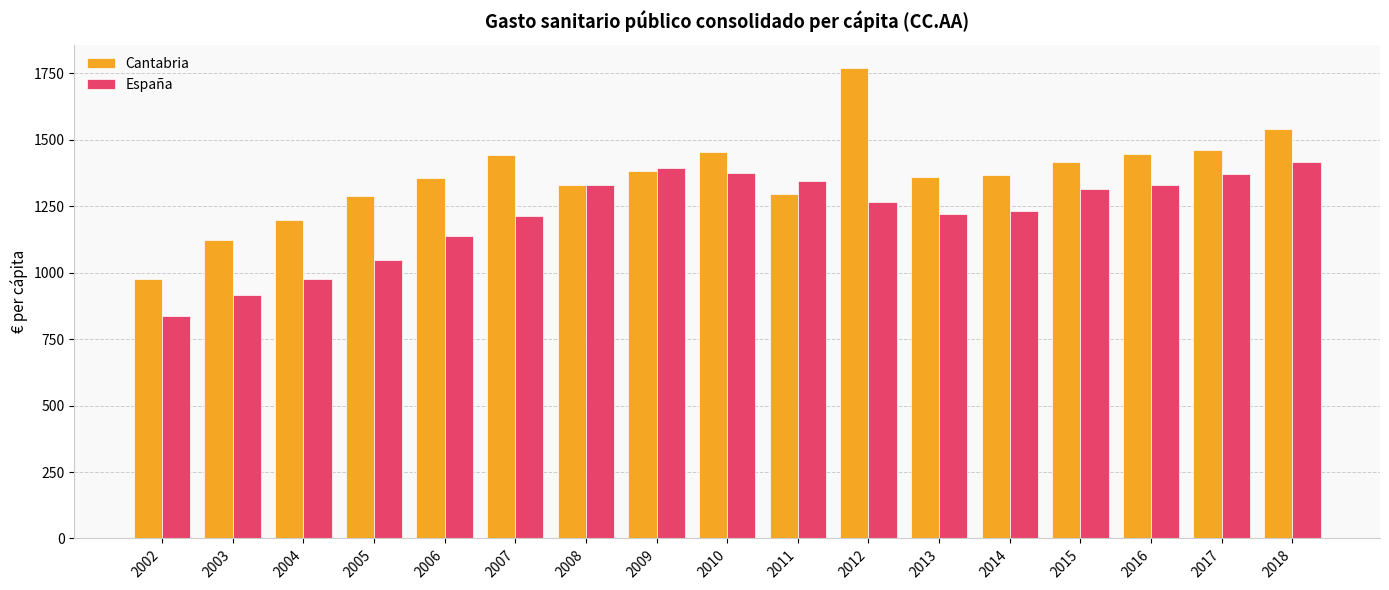

True or false: España has a value of 405.1 at 2007.

False